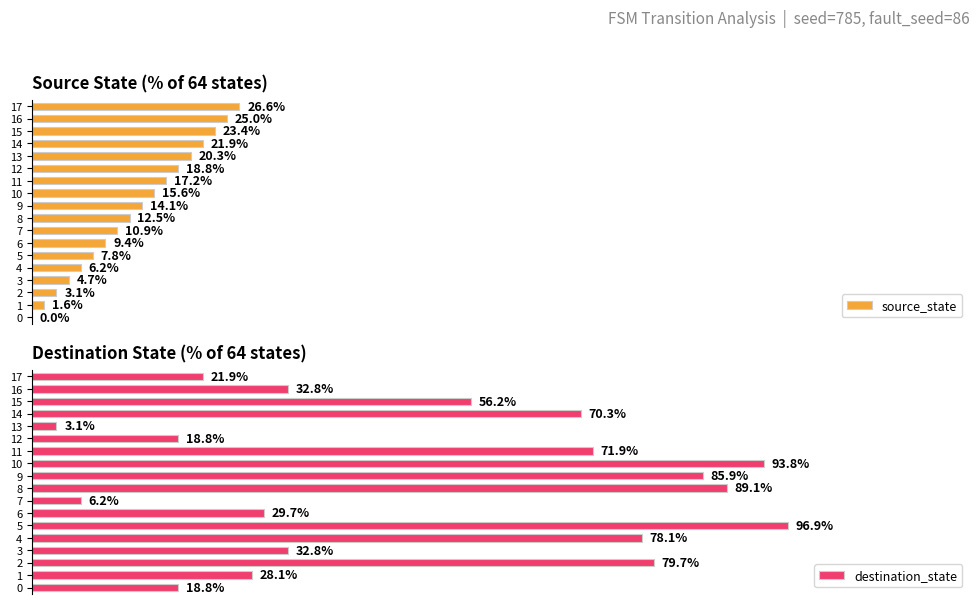

Is the value of source_state at 3 greater than the value of destination_state at 10?

No